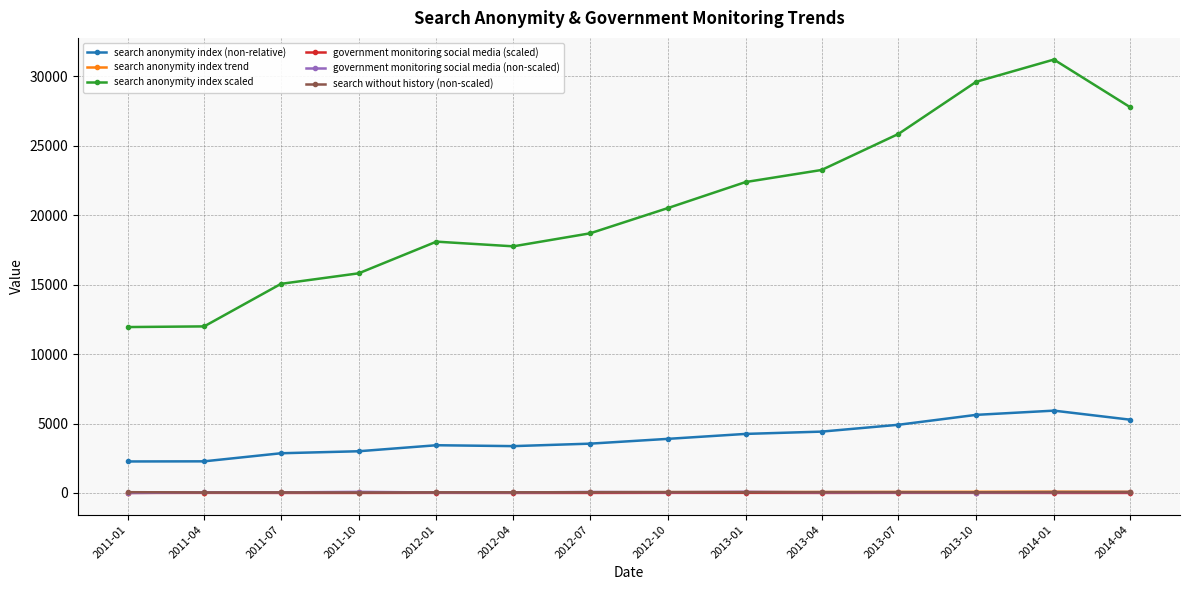

What is the difference between the maximum and second lowest values in the government monitoring social media (scaled) series?

5